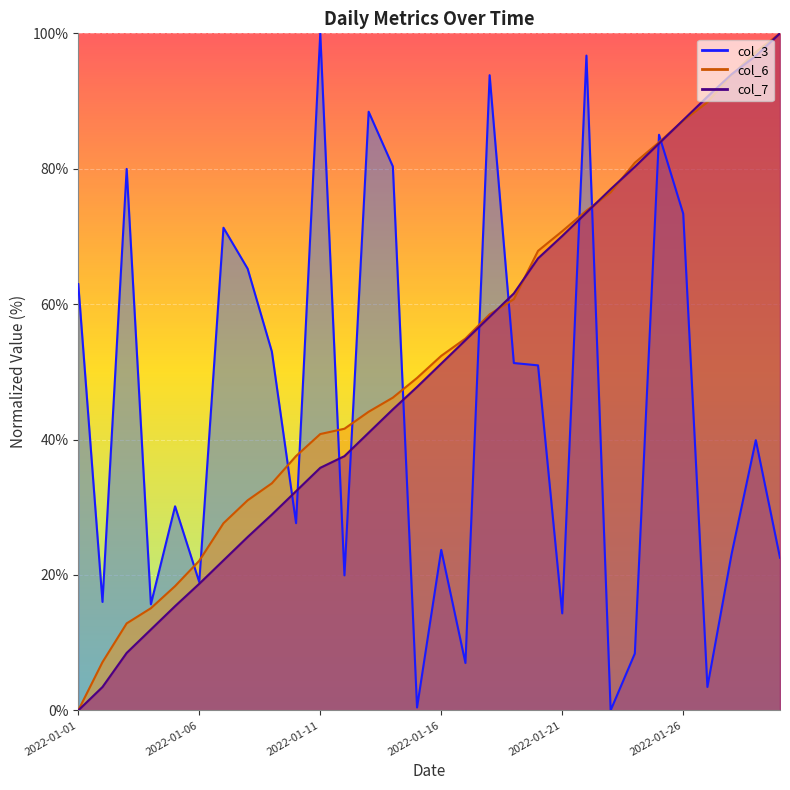

List the labels in order of col_6 value, largest first.

2022-01-30, 2022-01-29, 2022-01-28, 2022-01-27, 2022-01-26, 2022-01-25, 2022-01-24, 2022-01-23, 2022-01-22, 2022-01-21, 2022-01-20, 2022-01-19, 2022-01-18, 2022-01-17, 2022-01-16, 2022-01-15, 2022-01-14, 2022-01-13, 2022-01-12, 2022-01-11, 2022-01-10, 2022-01-09, 2022-01-08, 2022-01-07, 2022-01-06, 2022-01-05, 2022-01-04, 2022-01-03, 2022-01-02, 2022-01-01